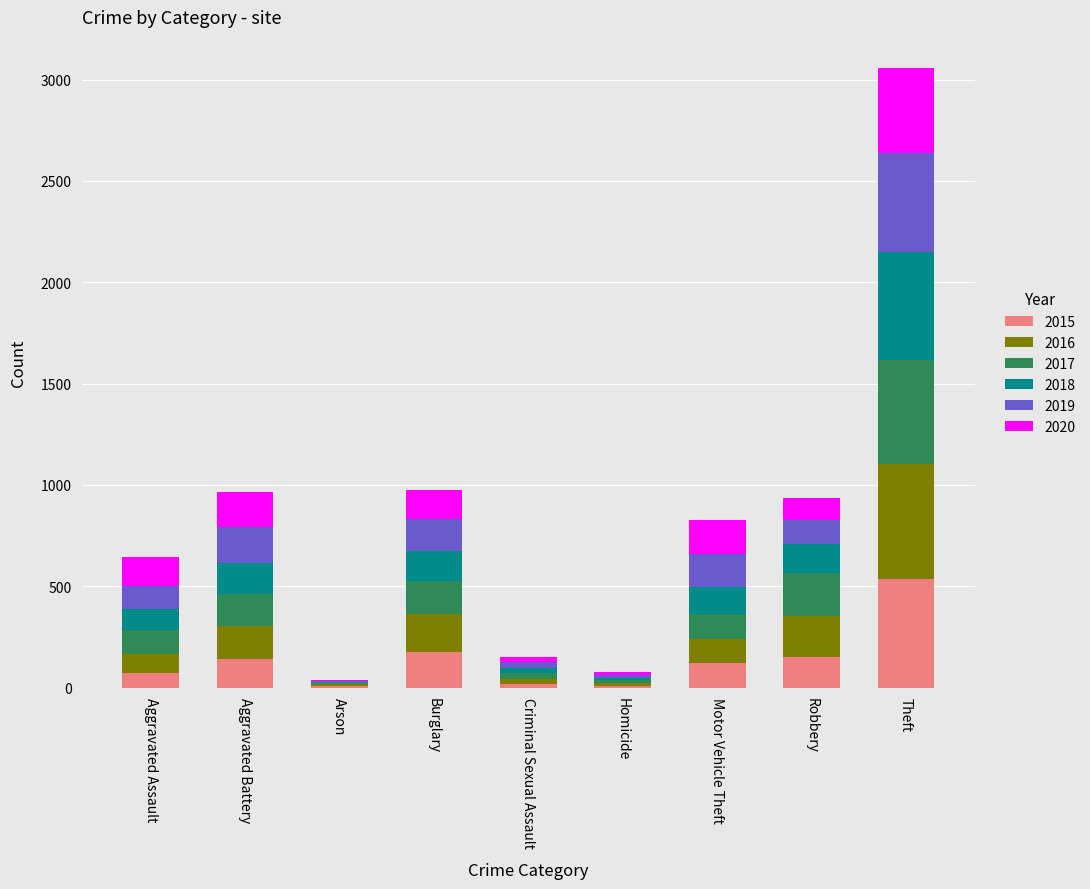

At which category is the sum across all series the highest?

Theft